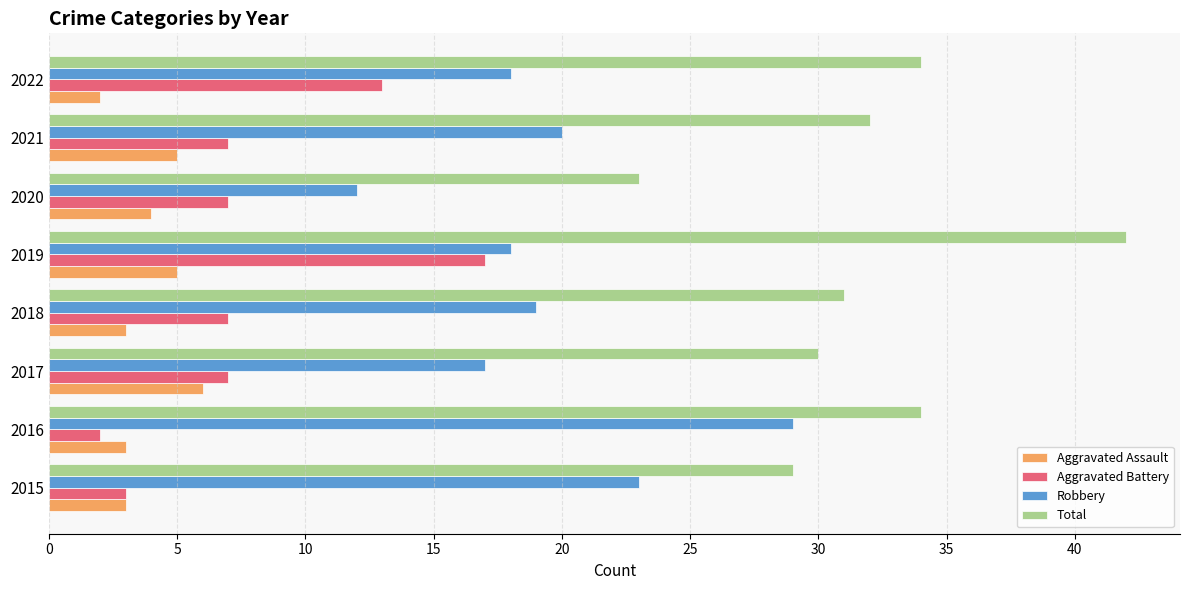

What is the greatest value displayed?

42